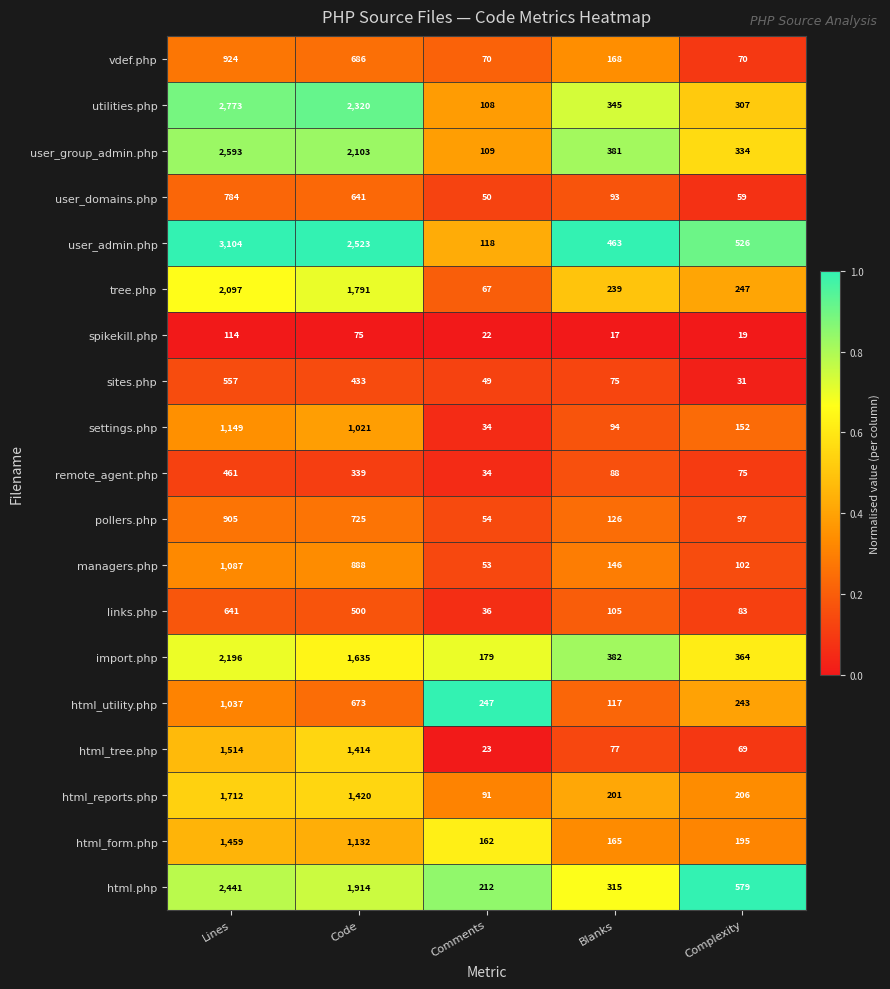

What is the difference between the maximum and minimum values in the html.php series?

2229